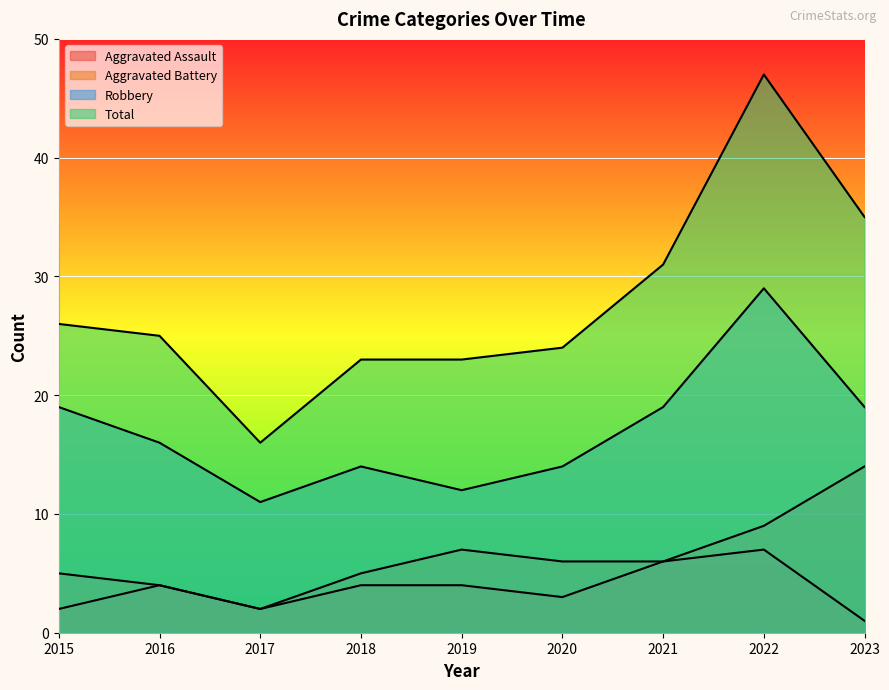

What is the value of the Total point at the 1st from the left?

26